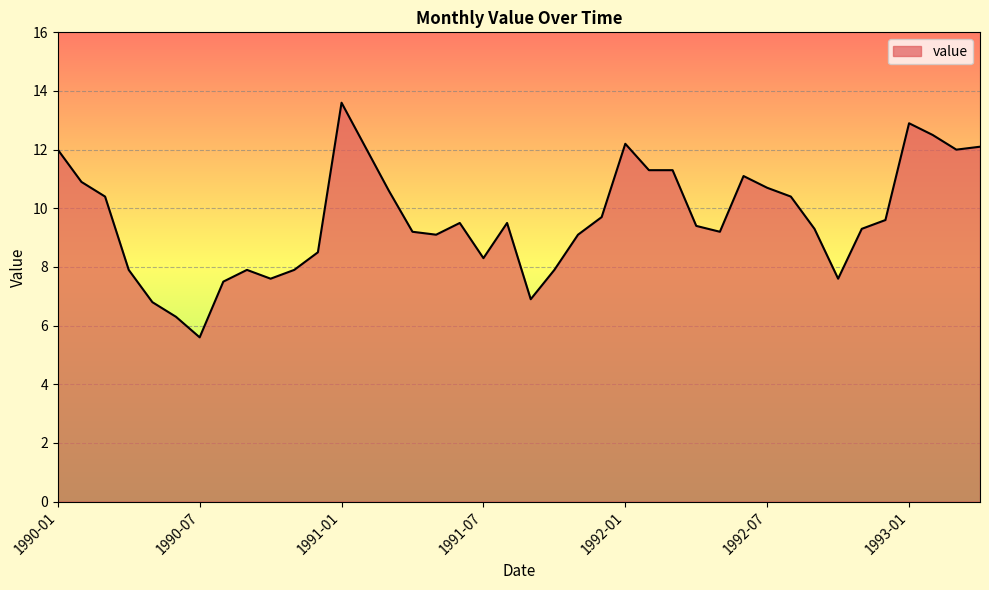

What is the maximum value shown in the chart?

13.6